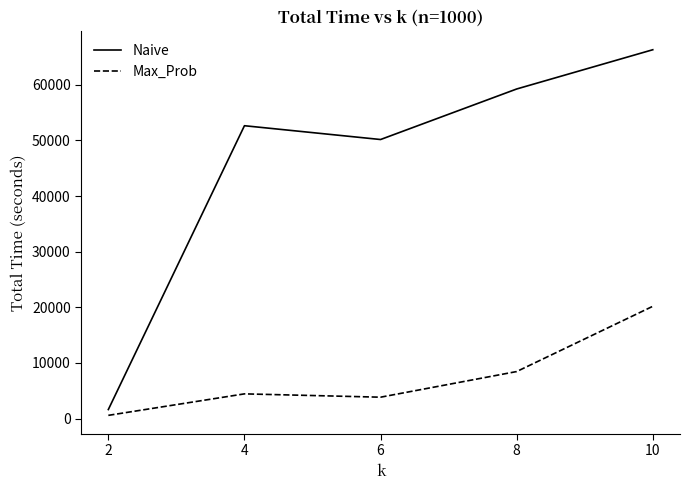

Which series has the largest range (max minus min)?

Naive